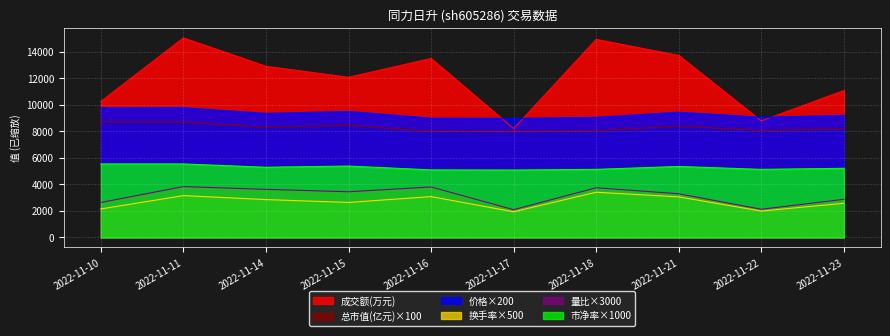

Reading right to left, extract all data points from this chart.

价格: 9200.0	9064.0	9442.0	9056.0	8976.0	8992.0	9502.0	9352.0	9780.0	9778.0
量比: 2880.0	2130.0	3300.0	3750.0	2100.0	3810.0	3450.0	3630.0	3840.0	2640.0
市净率: 5220.0	5140.0	5360.0	5140.0	5090.0	5100.0	5390.0	5300.0	5550.0	5550.0
换手率: 2580.0	1995.0	3065.0	3415.0	1940.0	3085.0	2645.0	2860.0	3160.0	2155.0
成交额(万元): 11088.0	8797.0	13738.0	14949.0	8219.0	13510.0	12089.0	12917.0	15058.0	10270.0
总市值(亿元): 8188.0	8067.0	8403.0	8060.0	7989.0	8003.0	8457.0	8323.0	8704.0	8702.0